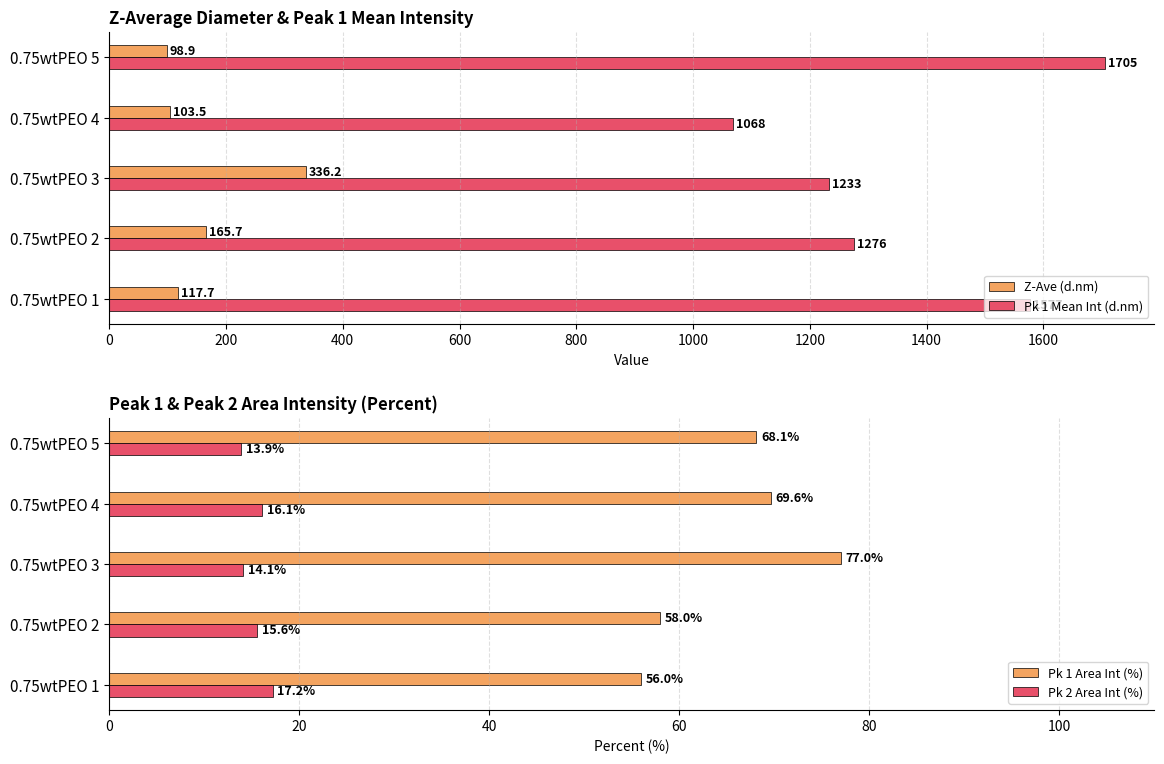

How many data points does each series have?

5